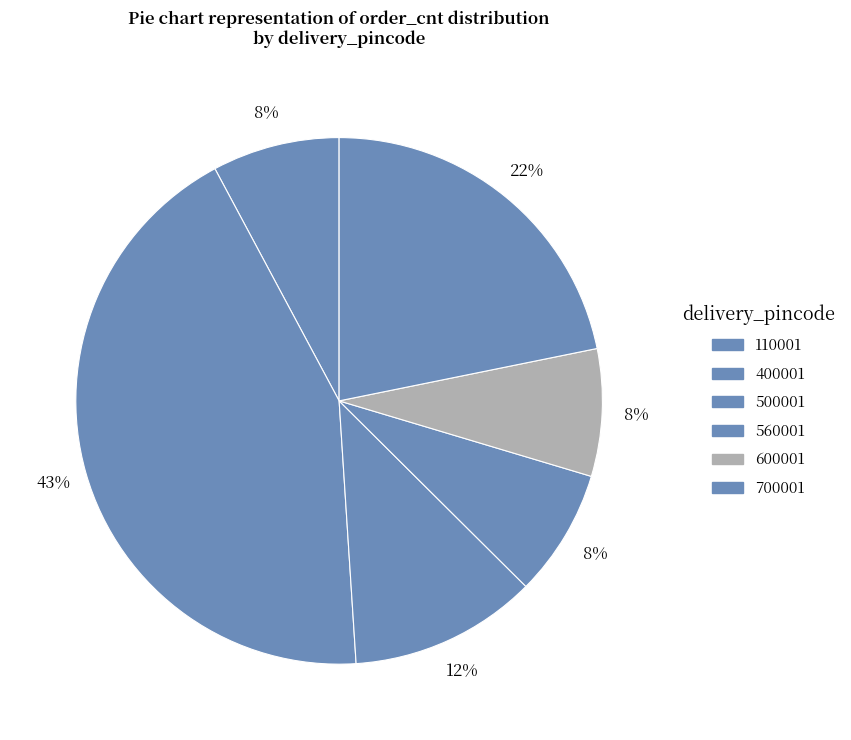

Which slice is the smallest?

110001